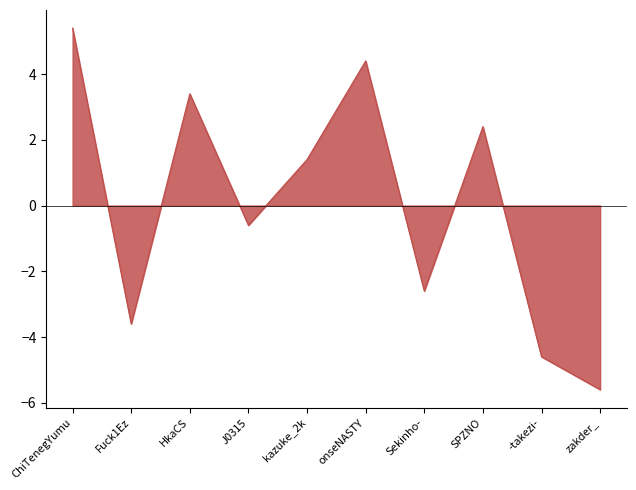

Which has a higher value, Sekinho- or J0315?

J0315